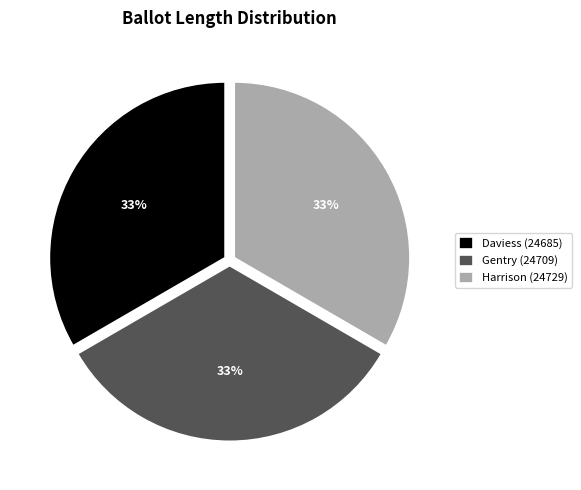

To the nearest percent, what portion does Gentry (24709) represent?

33%